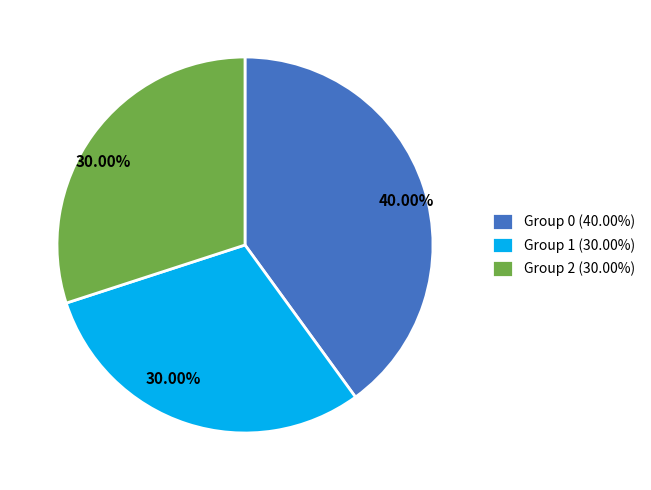

Do Group 2 (30.00%) and Group 0 (40.00%) together represent more than half of the pie?

Yes